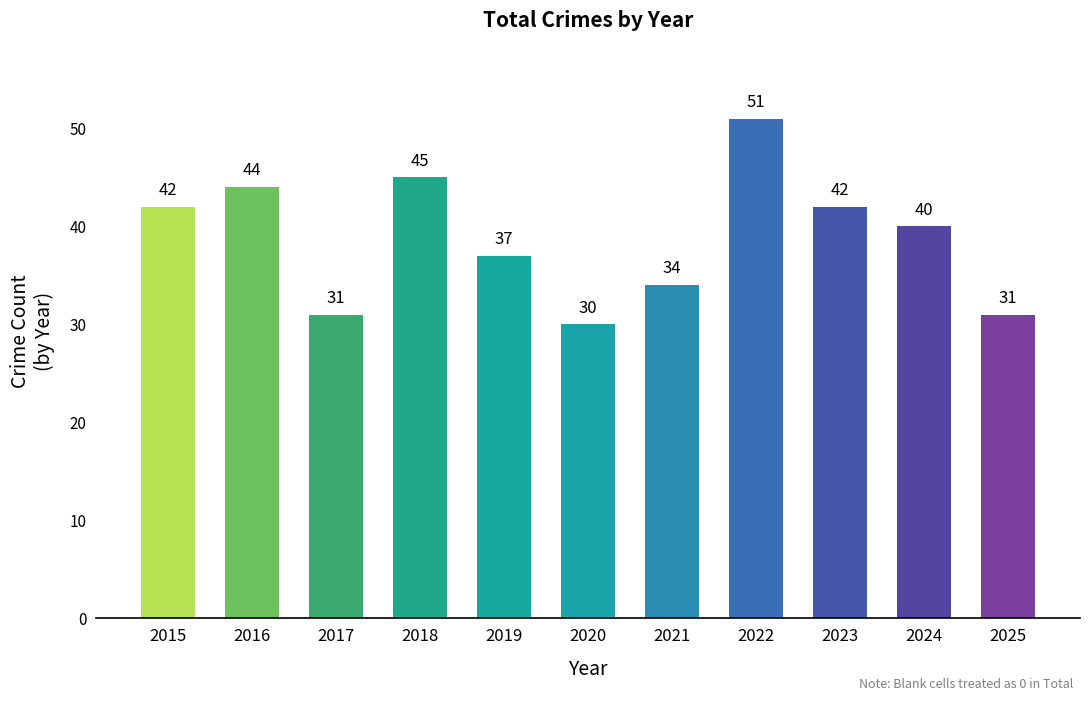

Reading right to left, transcribe all the data shown in this chart.

2025=31	2024=40	2023=42	2022=51	2021=34	2020=30	2019=37	2018=45	2017=31	2016=44	2015=42